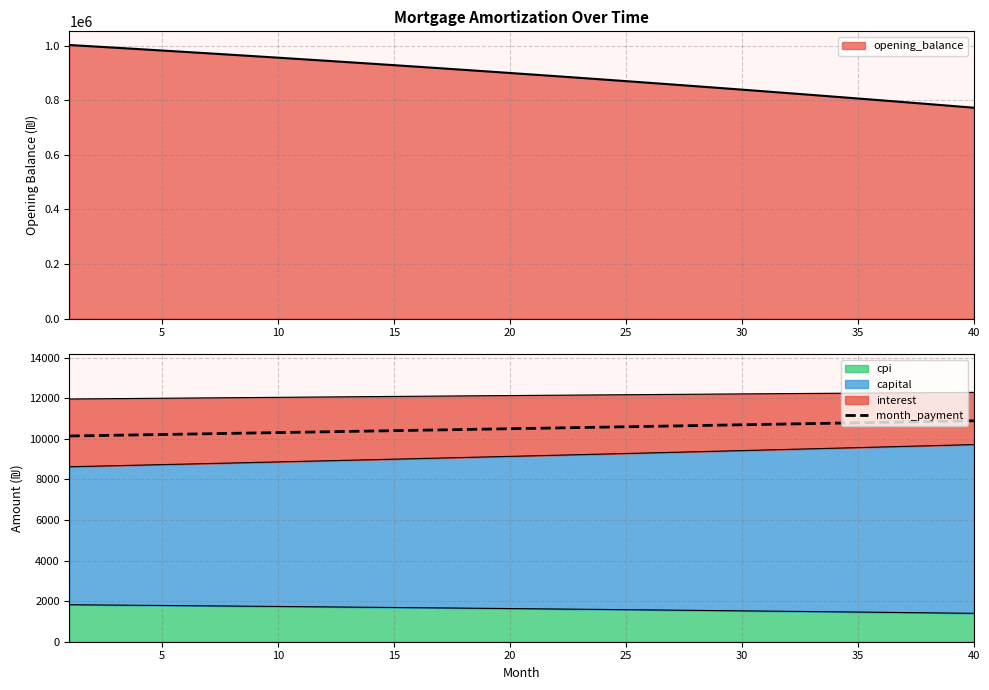

What is the value of the 9th point from the left?

10292.8